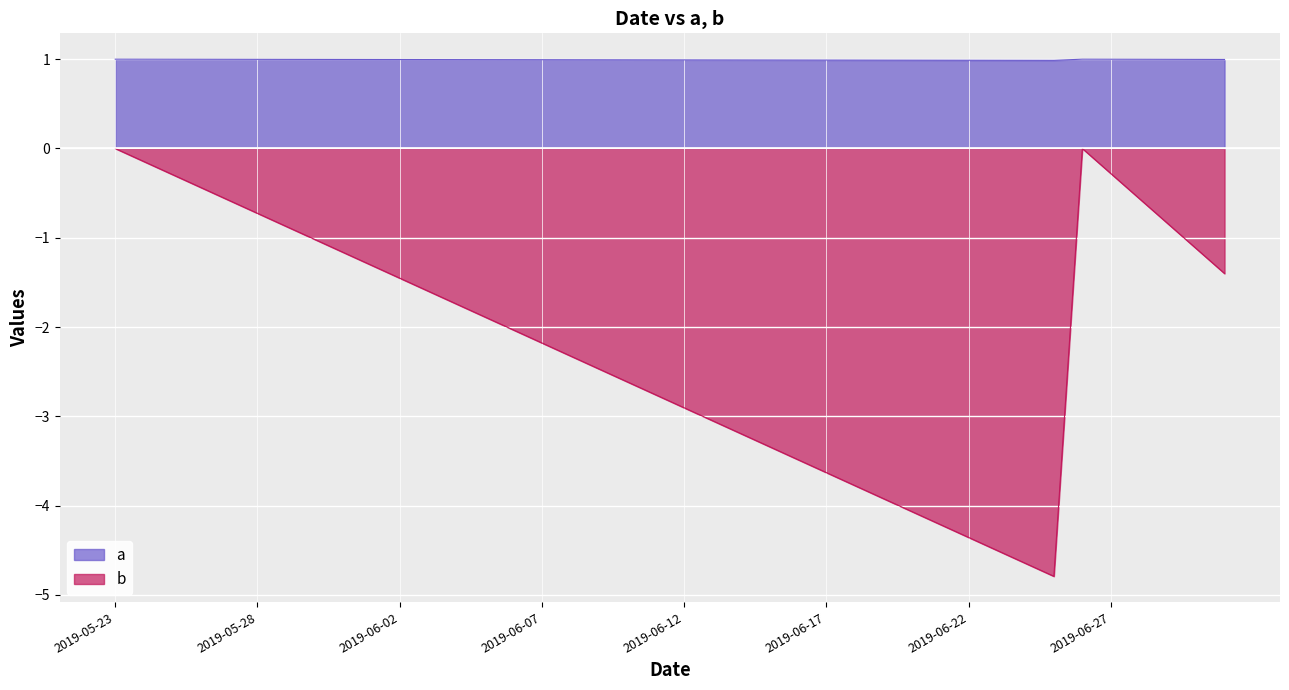

Rank the series by their maximum value, from highest to lowest.

a, b